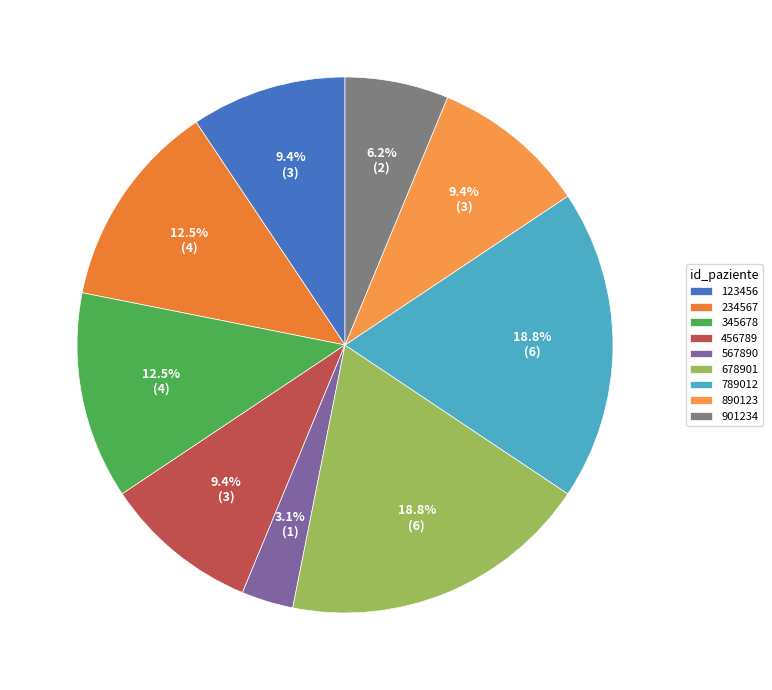

Does any single category account for the majority?

No